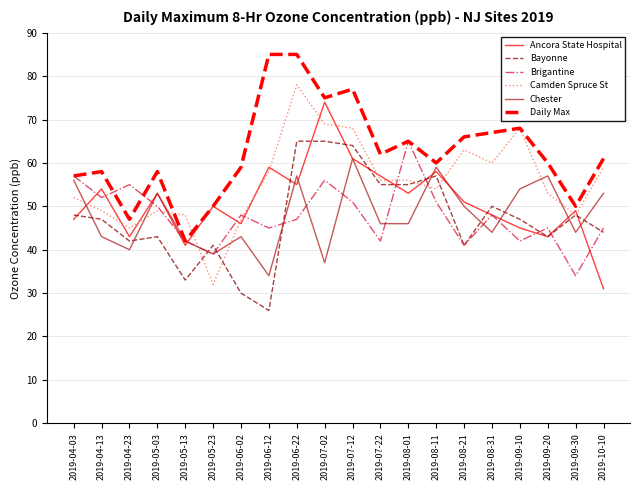

The Brigantine series shows 39 at 2019-05-23. True or false?

True